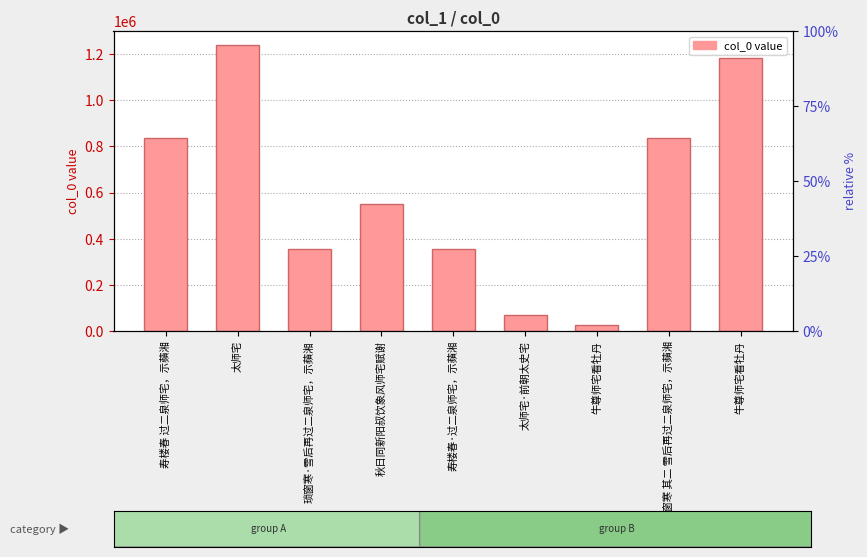

How many values are below 552133?

4